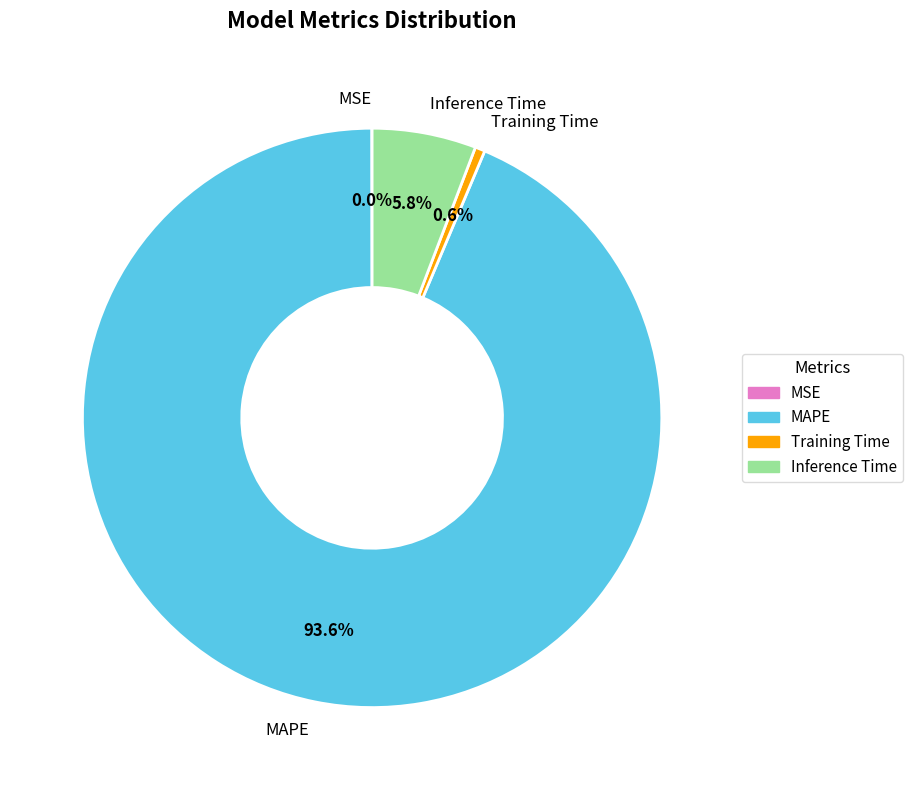

Does any single category account for the majority?

Yes